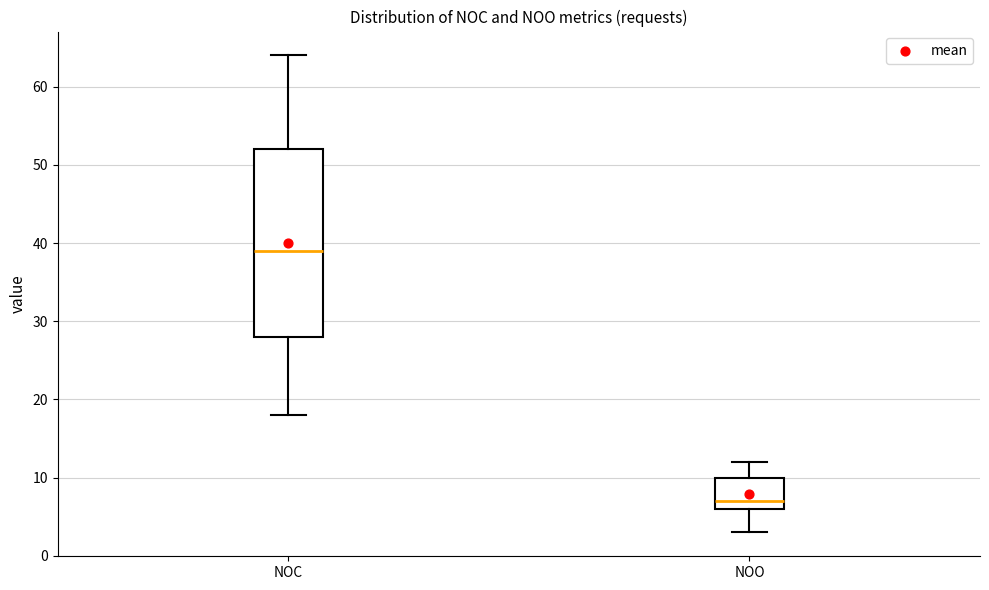

Reading left to right, transcribe this box plot: for each box, give where its median line is, the range the box spans, and where its two whiskers end, as read against the y-axis. The values are not printed on the chart, so give them approximately, as read against the axis.

NOC: median 39, box 28 to 52, whiskers 18 to 64
NOO: median 7, box 6 to 10, whiskers 3 to 12